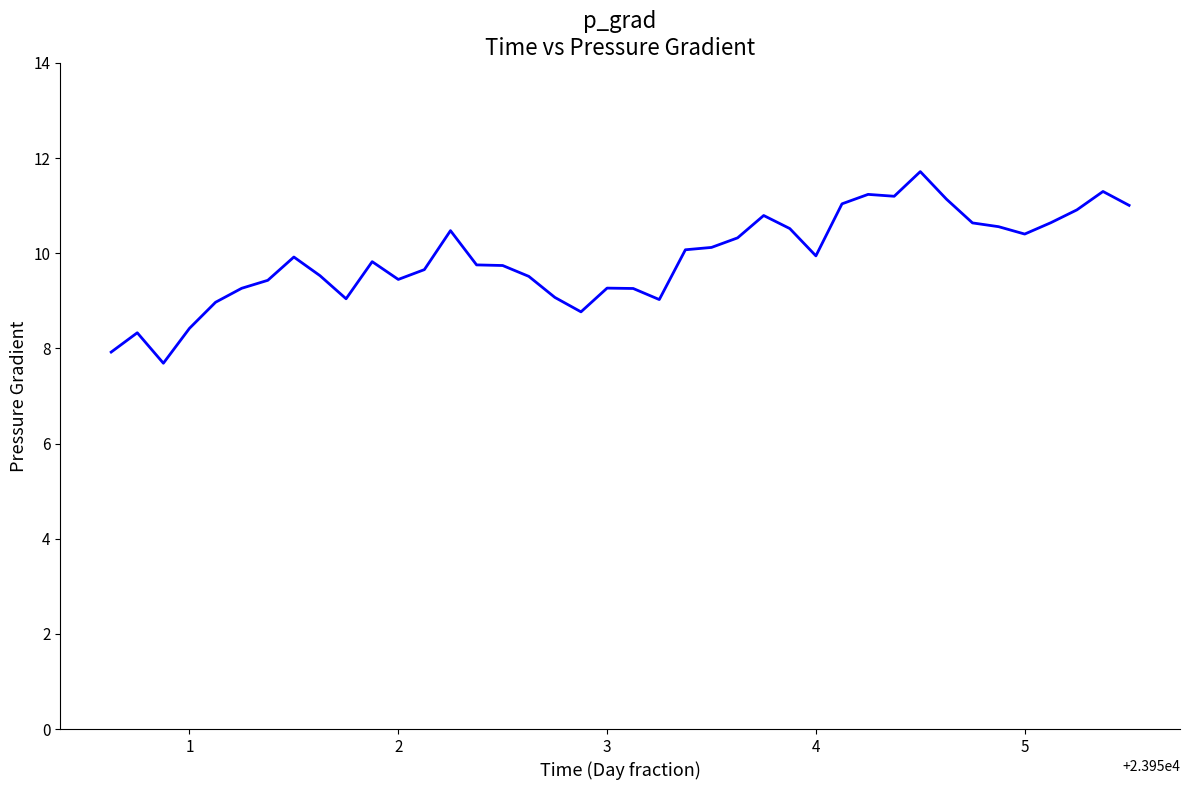

What is the smallest value displayed?

7.7